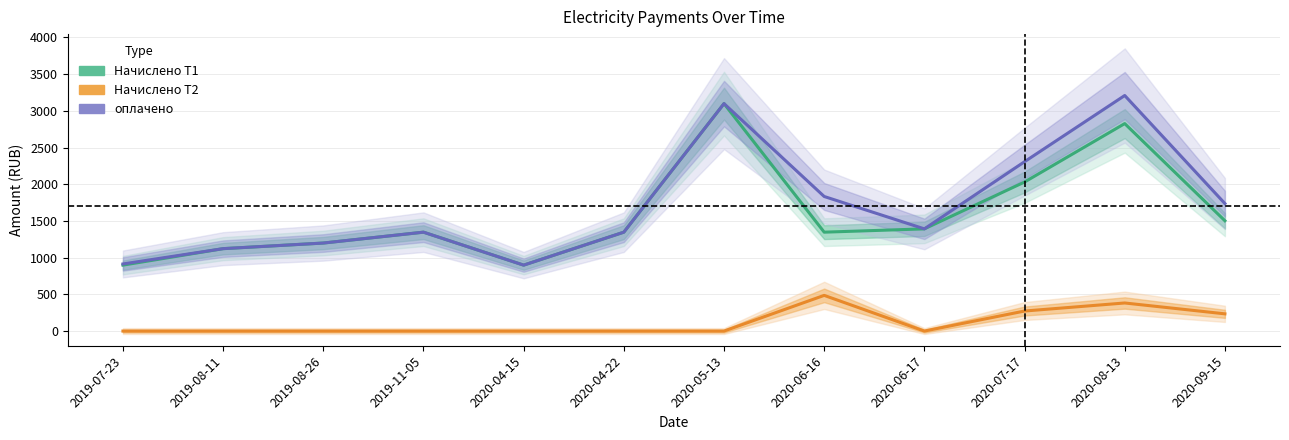

At which category is the sum across all series the highest?

2020-08-13